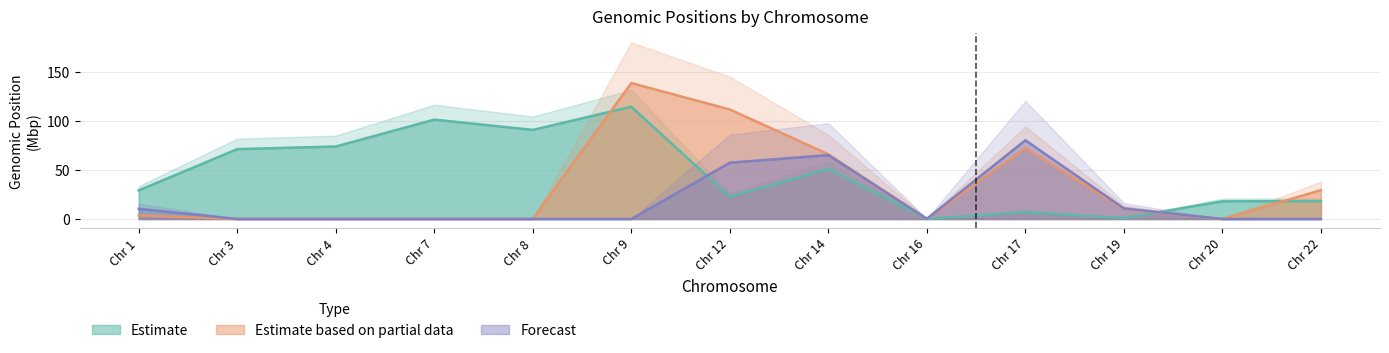

How many interior local valleys does the Estimate based on partial data series have?

2